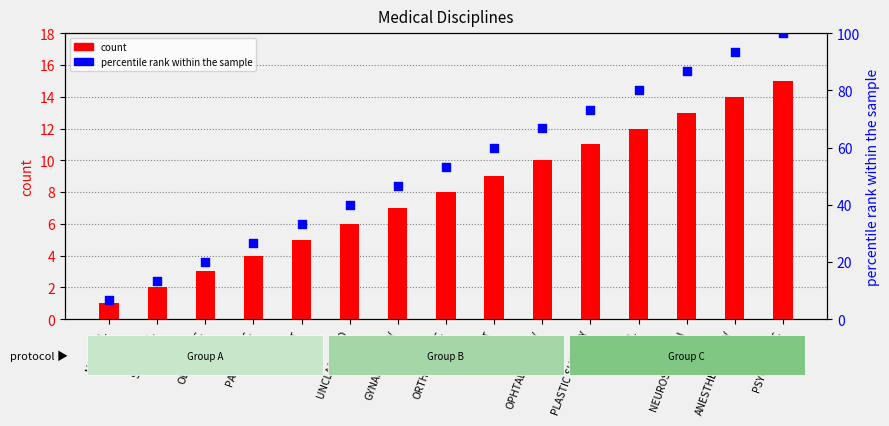

Which series has the largest total across all categories?

percentile rank within the sample